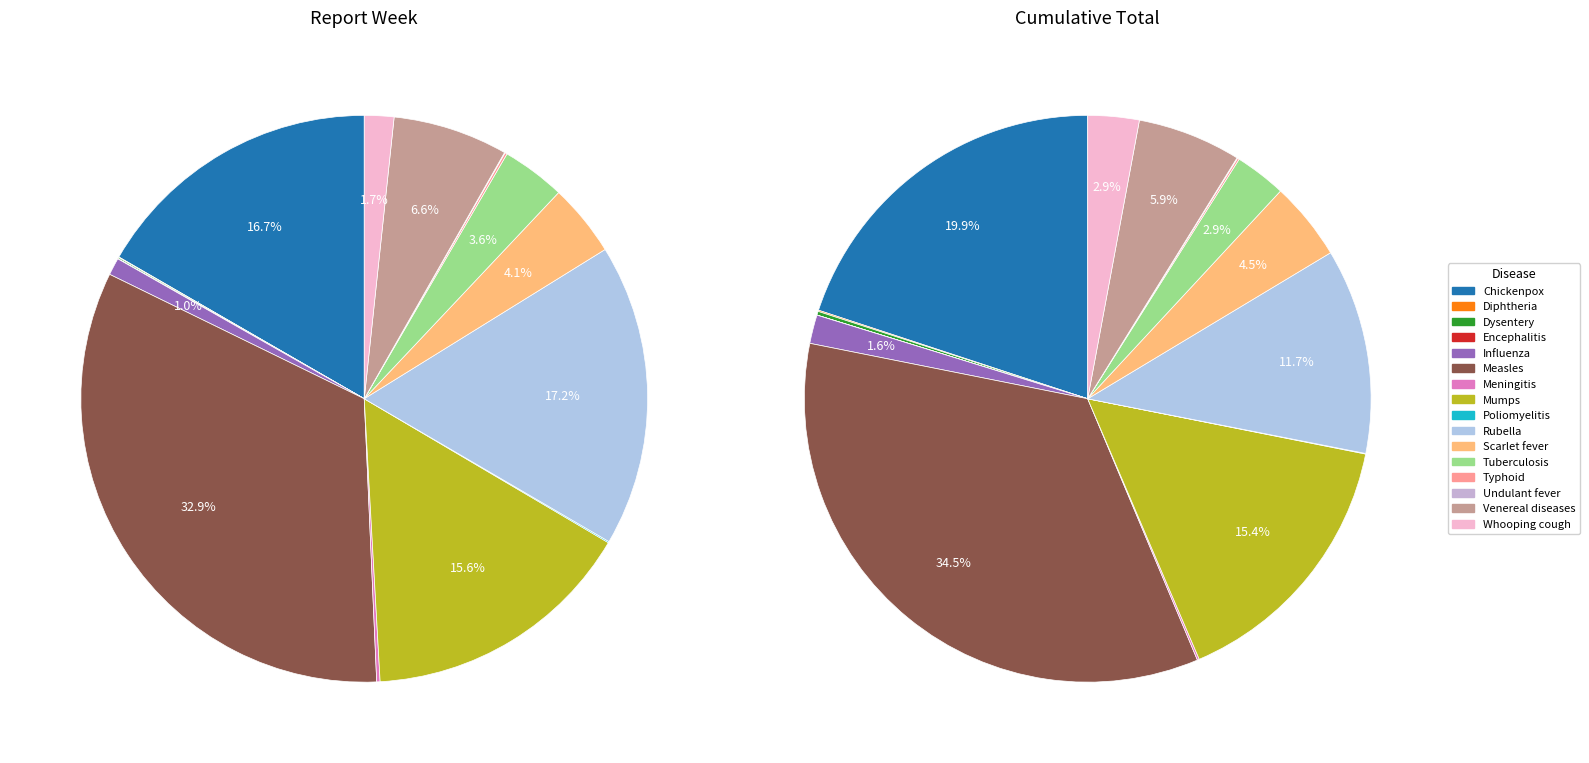

Between Undulant fever and Rubella, which is larger?

Rubella